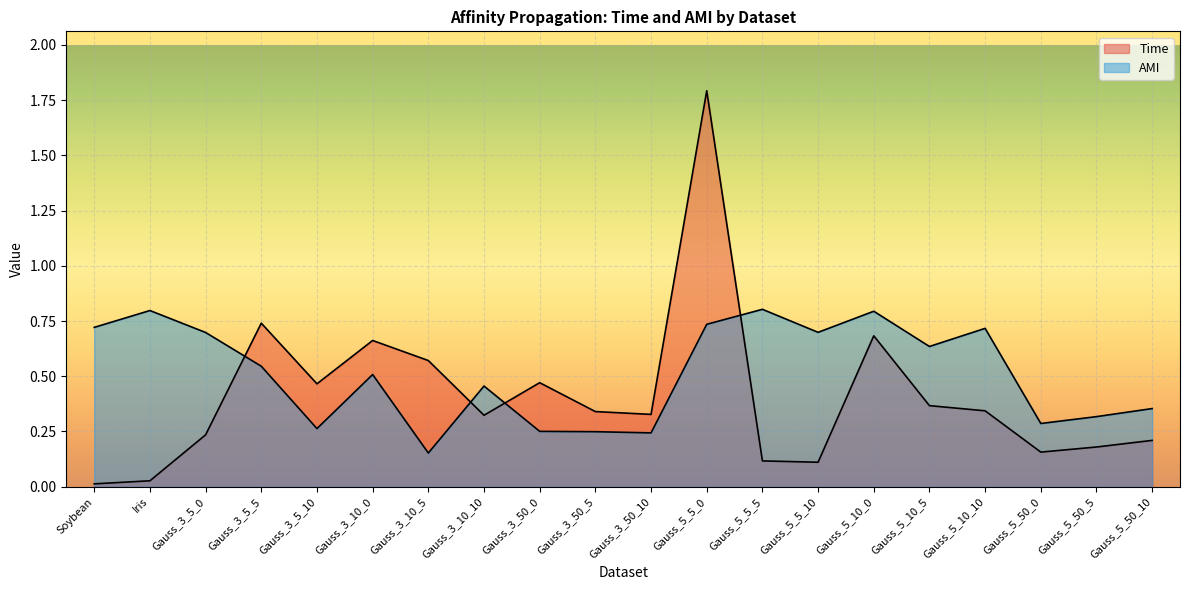

Is it true that AMI equals 0.9 at Gauss_3_10_0?

False